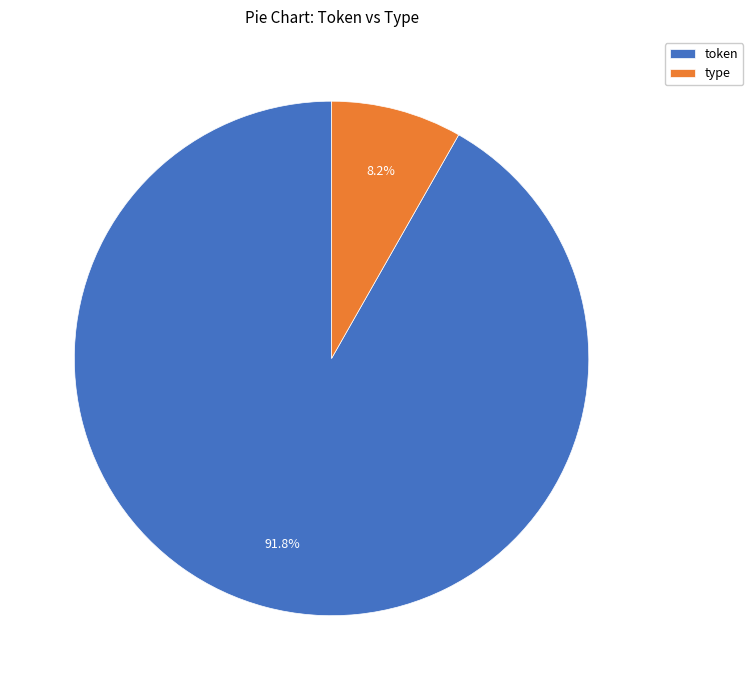

The type slice represents 1% of the pie. True or false?

False